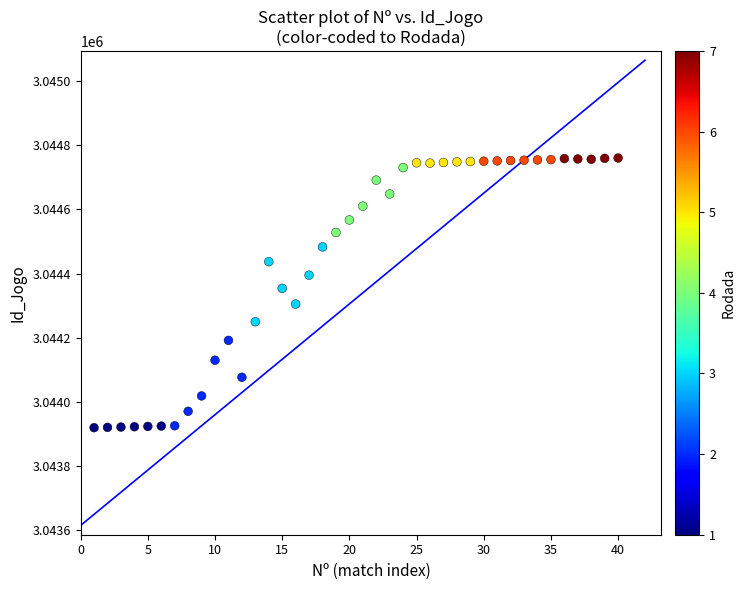

What is the range of Y values (max minus min)?

840